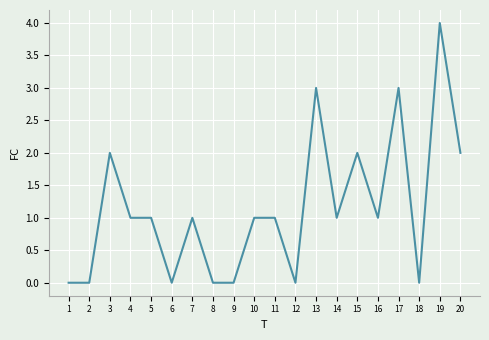

Which has a higher value, 7 or 19?

19